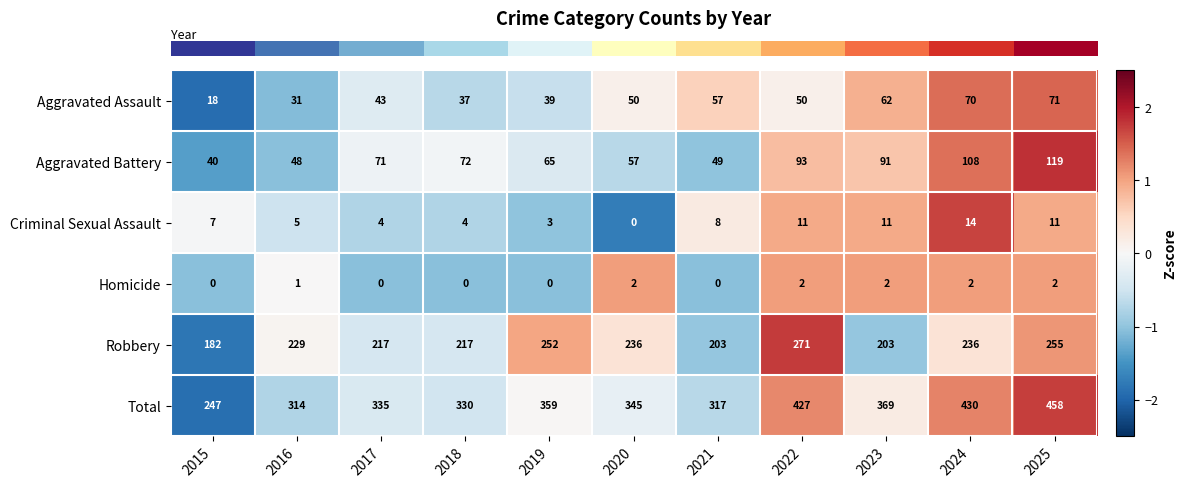

Which category has the highest value across all series?

2025